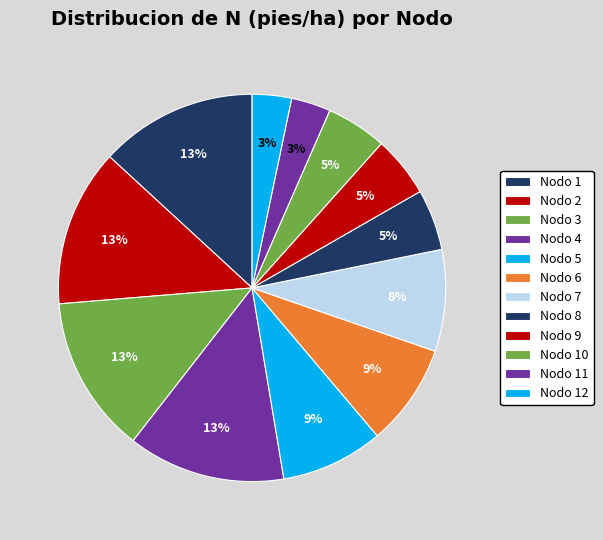

Rank the categories by value from lowest to highest.

Nodo 12, Nodo 11, Nodo 10, Nodo 9, Nodo 8, Nodo 7, Nodo 6, Nodo 5, Nodo 1, Nodo 2, Nodo 3, Nodo 4